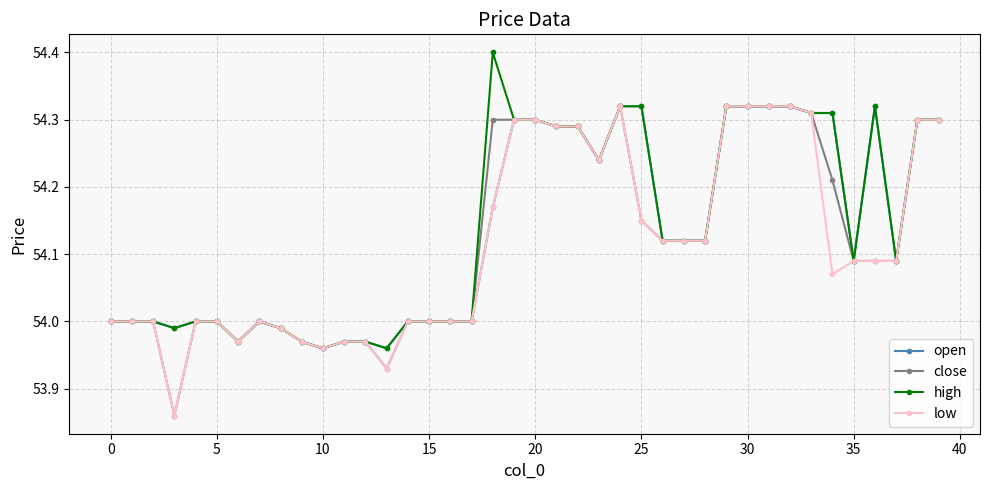

True or false: high has more than 2 points higher than both neighbors.

True